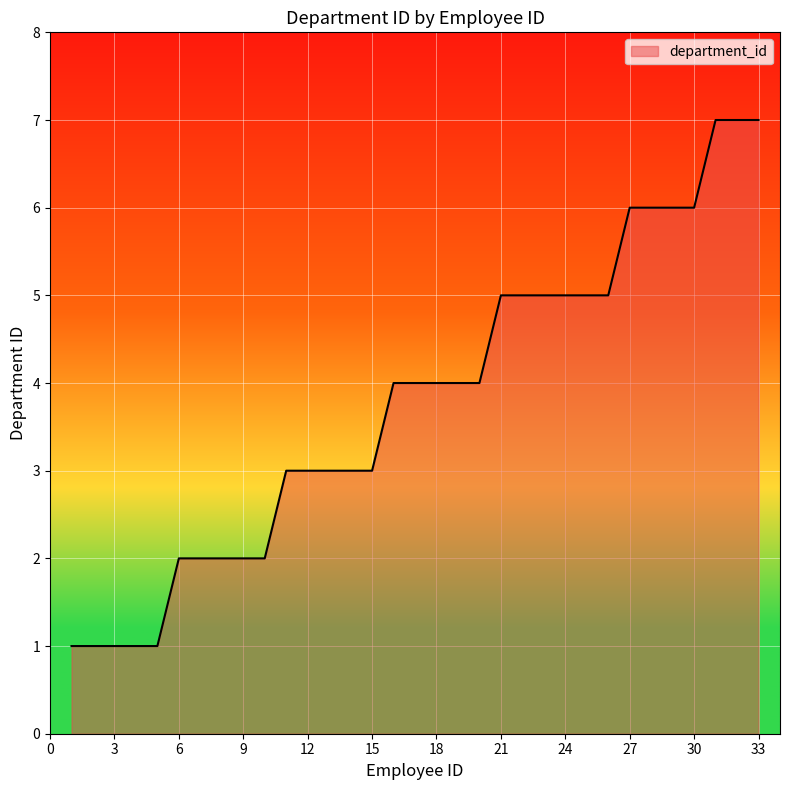

What is the difference between the maximum and minimum values?

6